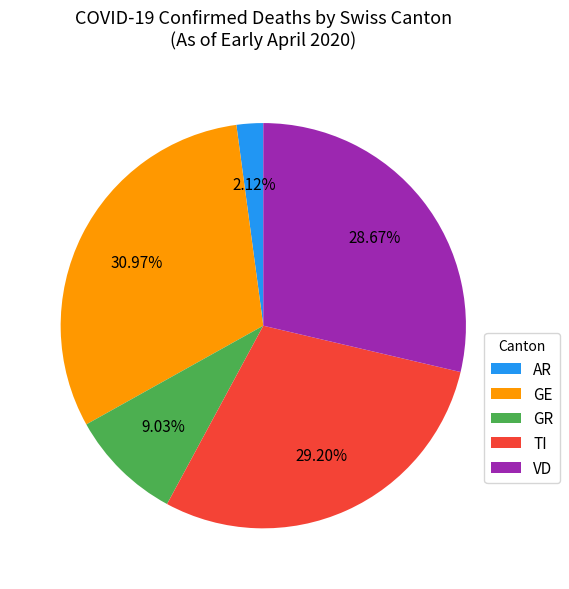

To the nearest percent, what is the average slice percentage?

20%